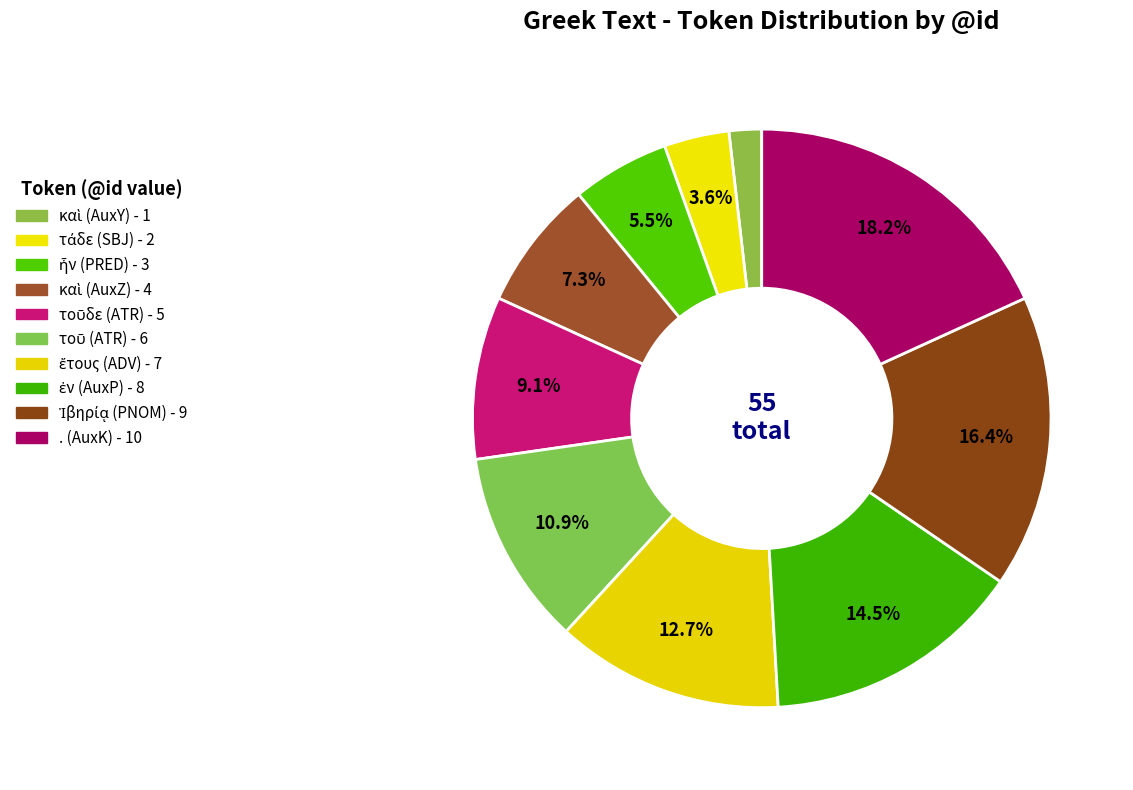

Count the number of slices in the pie.

10